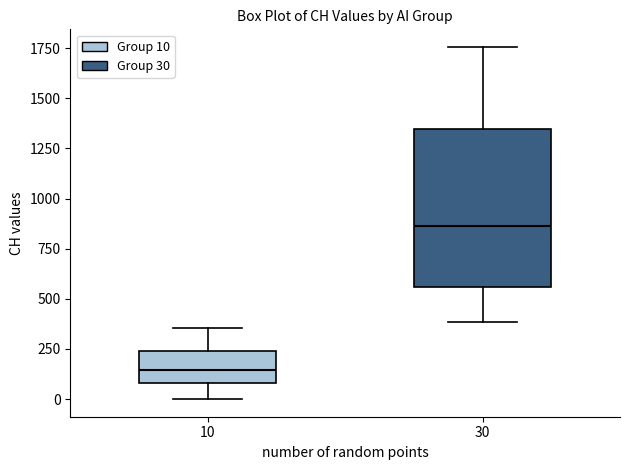

Where does the median line of the box at x = 10 sit on the y-axis? The values are not printed on the chart, so give them approximately, as read against the axis.

150